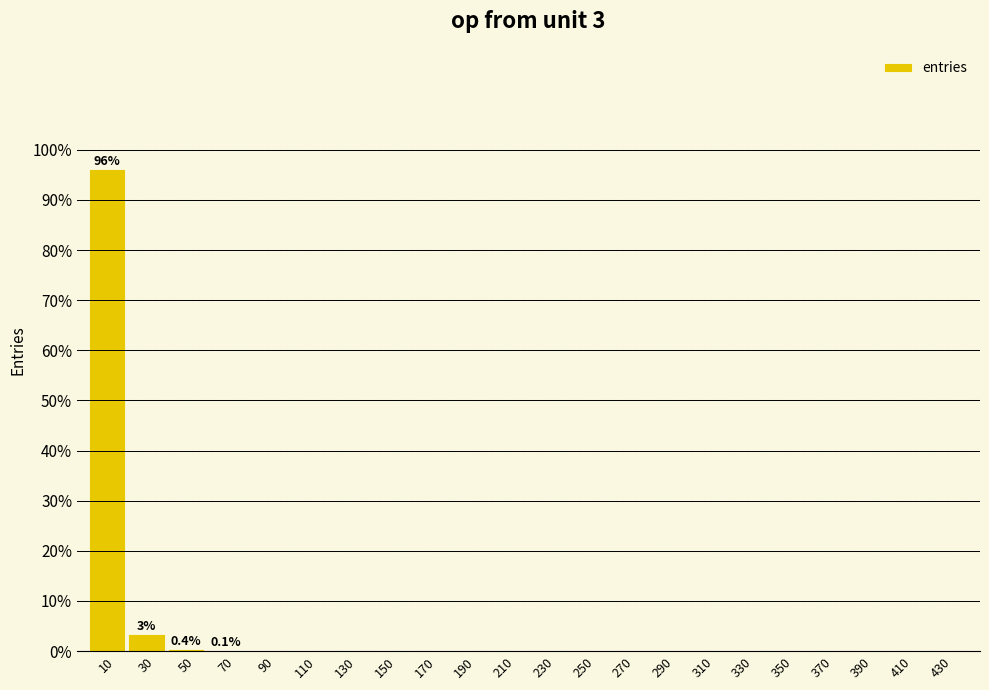

At which category does the chart reach its peak across all series?

10